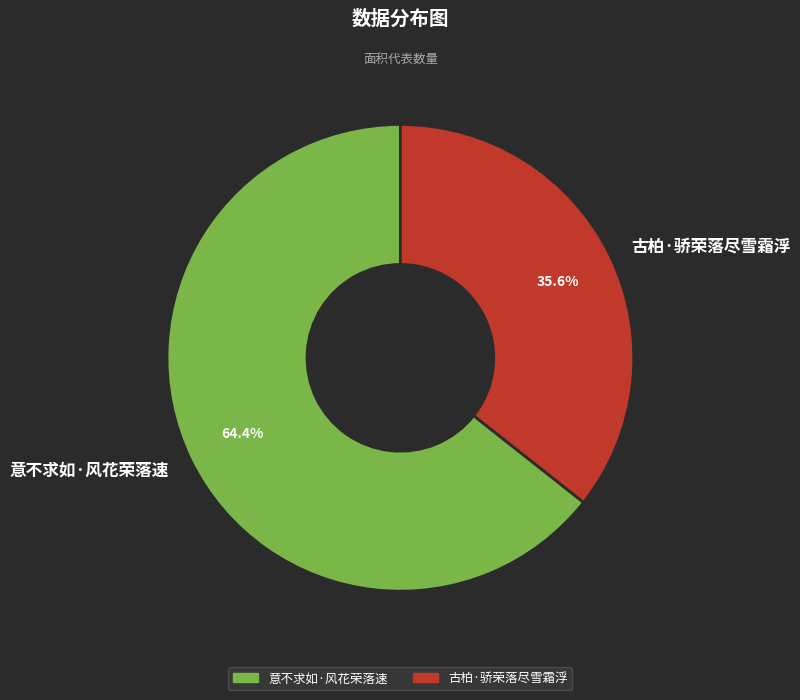

The 古柏·骄荣落尽雪霜浮 slice represents 36% of the pie. True or false?

True